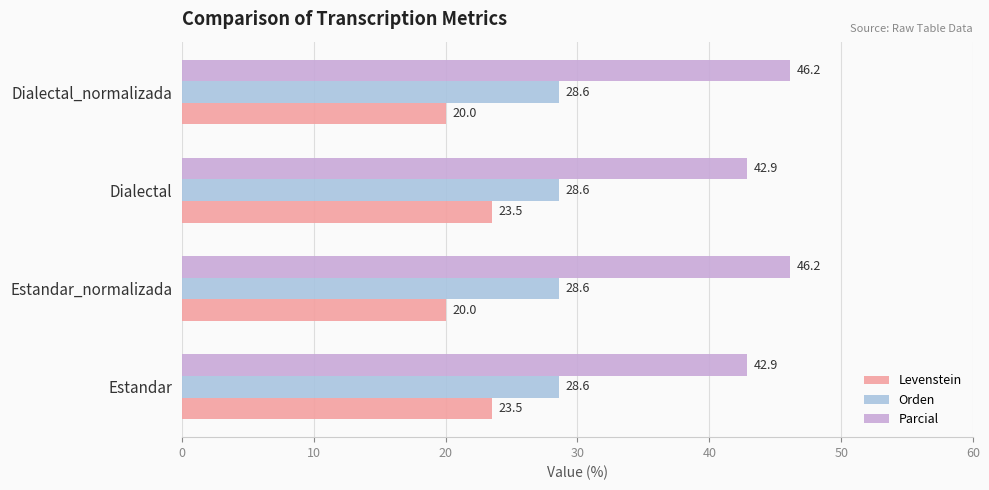

What is the maximum value for Levenstein?

23.5